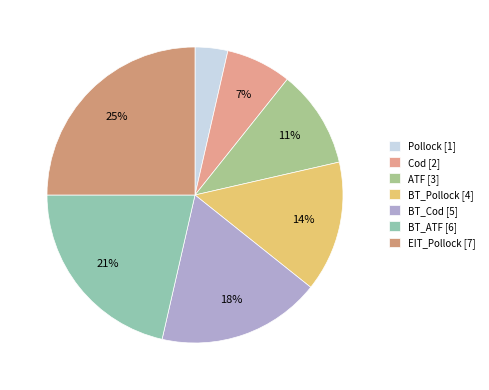

Does Cod account for over 50% of the chart?

No